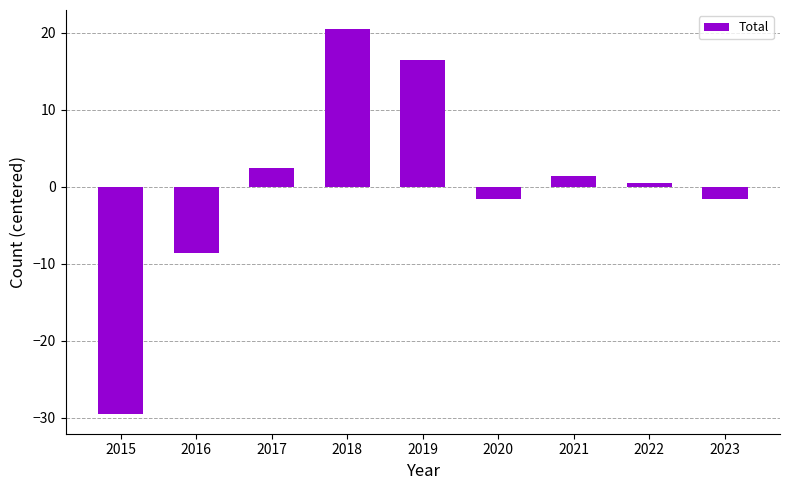

Reading right to left, what are all the values shown in this chart?

2023=-1.6	2022=0.4	2021=1.4	2020=-1.6	2019=16.4	2018=20.4	2017=2.4	2016=-8.6	2015=-29.6